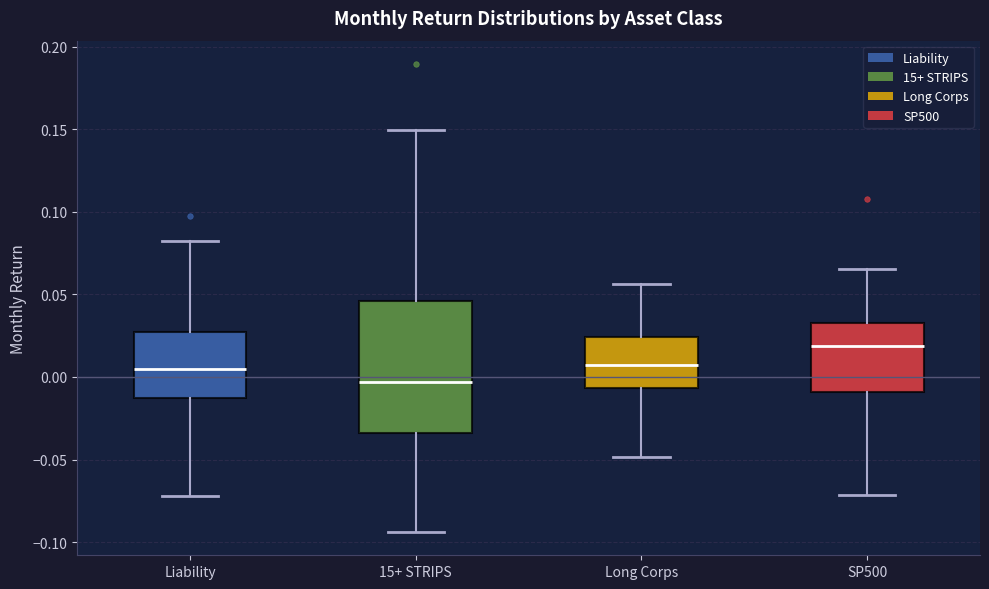

Reading left to right, read every box against the y-axis: the position of its median line, the range the box covers, and the ends of its whiskers. The values are not printed on the chart, so give them approximately, as read against the axis.

Liability: median 0.005, box -0.015 to 0.025, whiskers -0.070 to 0.080
15+ STRIPS: median -0.005, box -0.035 to 0.045, whiskers -0.095 to 0.150
Long Corps: median 0.005, box -0.005 to 0.025, whiskers -0.050 to 0.055
SP500: median 0.020, box -0.010 to 0.035, whiskers -0.070 to 0.065